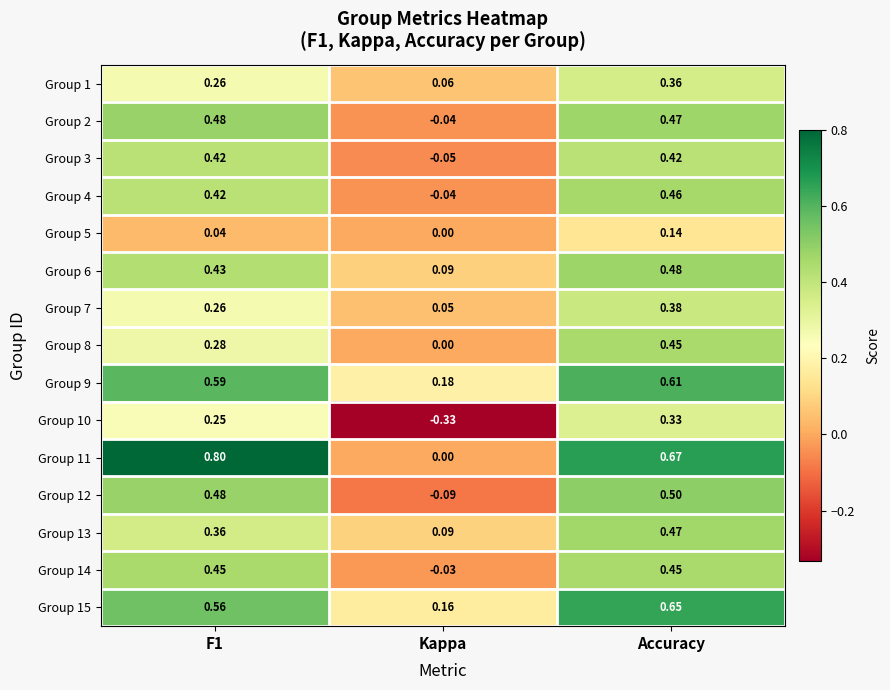

Where is Group 8 nearest to the value 0?

Kappa